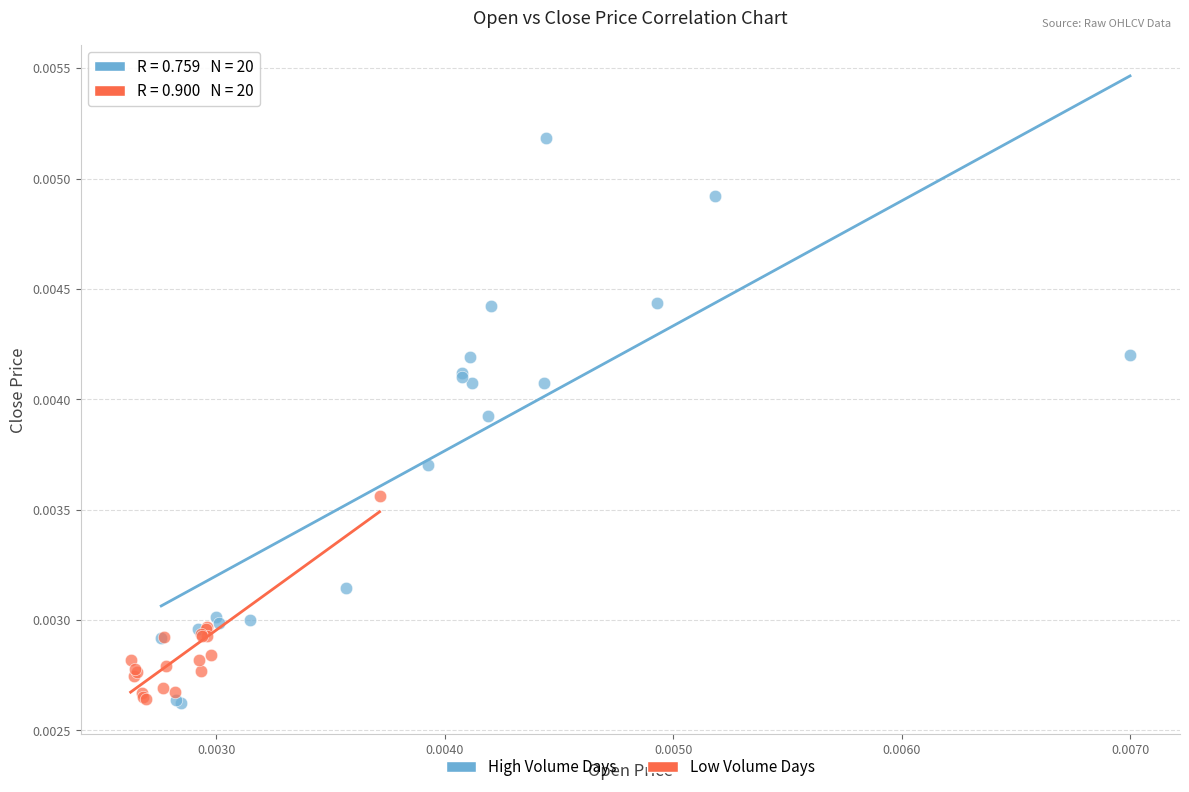

Which series contains the highest Y value?

High Volume Days